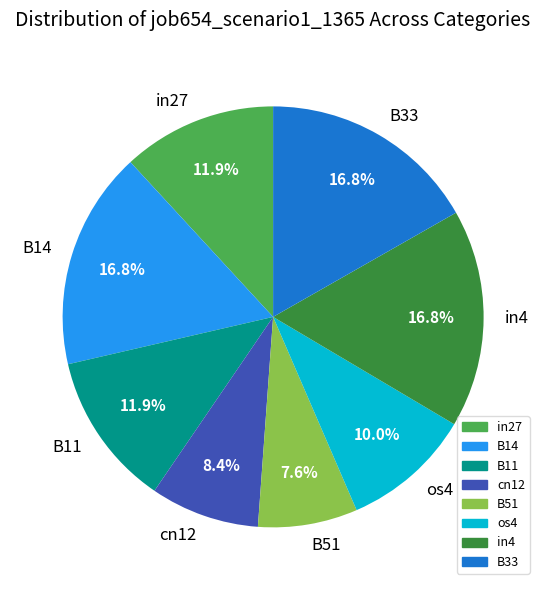

To the nearest percent, what is the combined percentage of B33 and B14?

34%